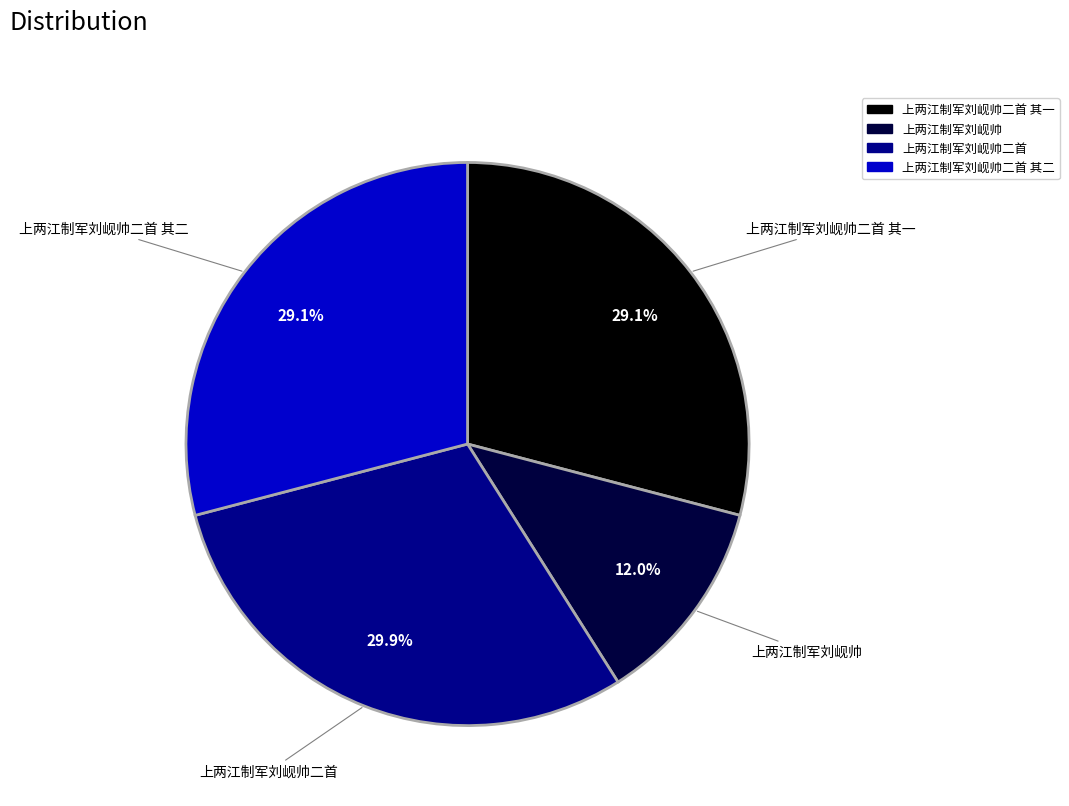

Count the number of slices in the pie.

4